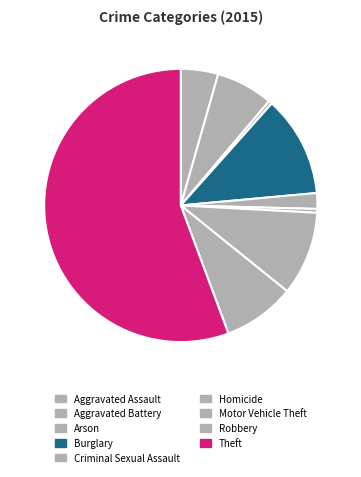

Does Theft account for over 50% of the chart?

Yes